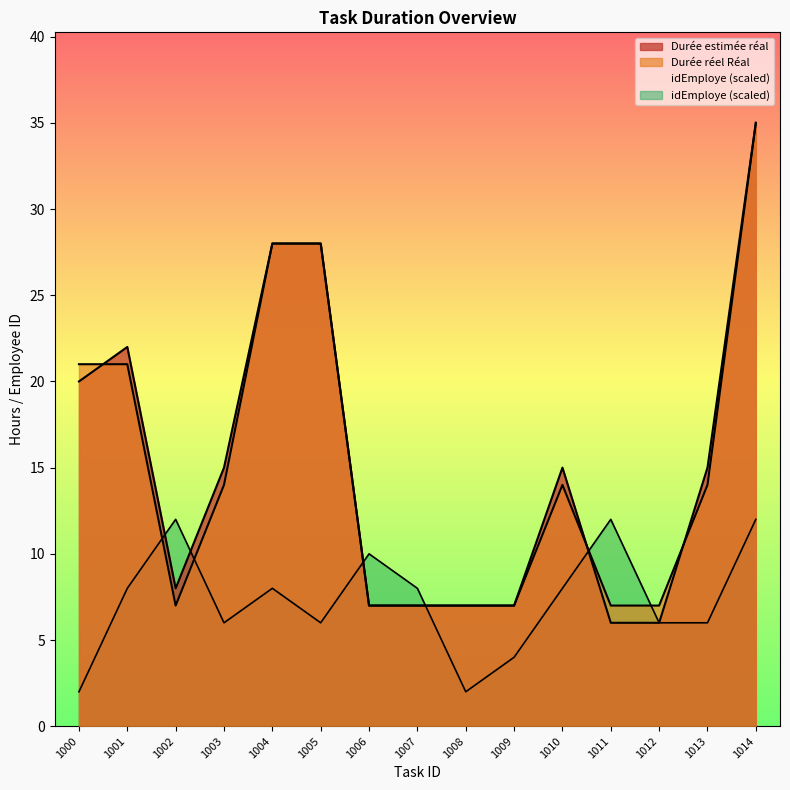

Is it true that idEmploye equals 11 at 1005?

False